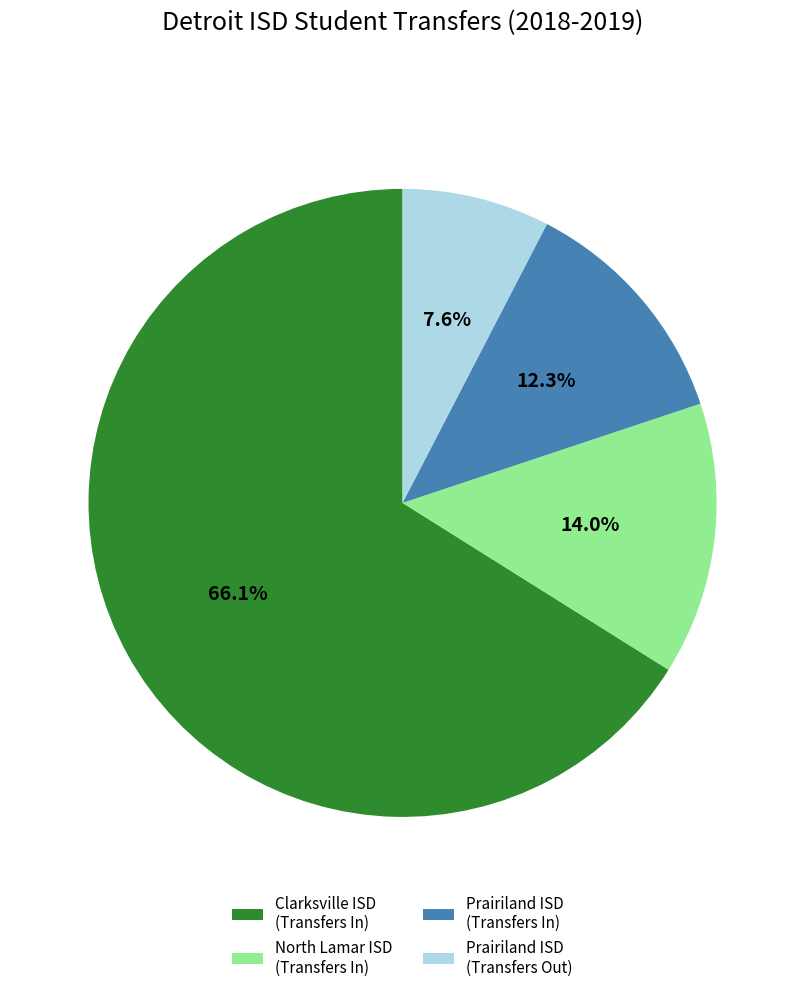

Rank the categories by value from highest to lowest.

Clarksville ISD (Transfers In), North Lamar ISD (Transfers In), Prairiland ISD (Transfers In), Prairiland ISD (Transfers Out)